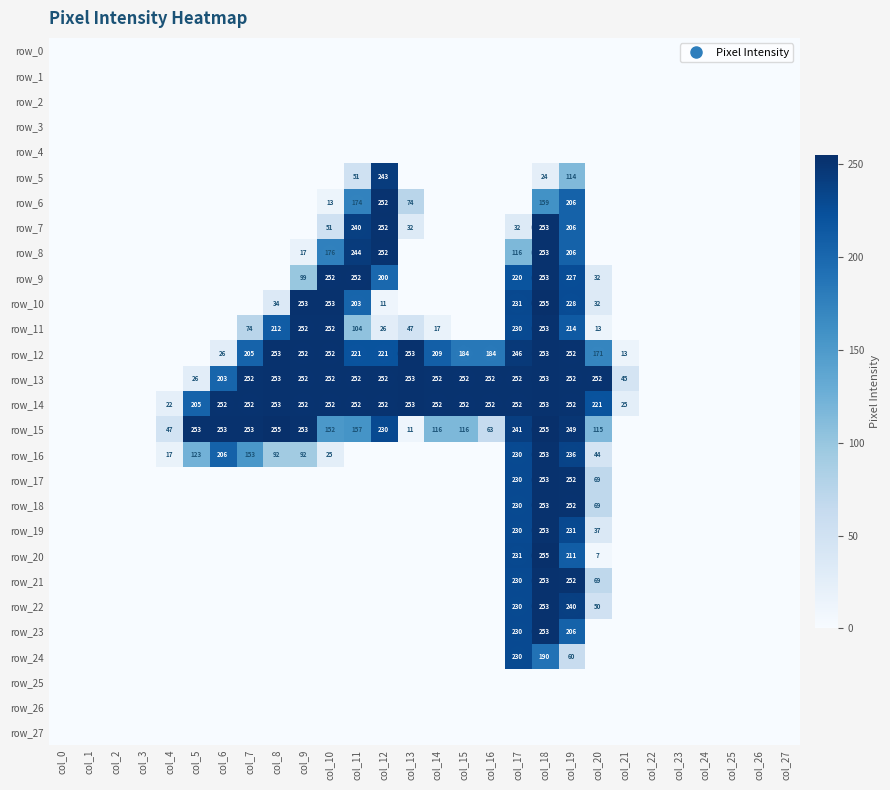

Rank the series at col_0 from highest to lowest value.

row_0, row_1, row_2, row_3, row_4, row_5, row_6, row_7, row_8, row_9, row_10, row_11, row_12, row_13, row_14, row_15, row_16, row_17, row_18, row_19, row_20, row_21, row_22, row_23, row_24, row_25, row_26, row_27